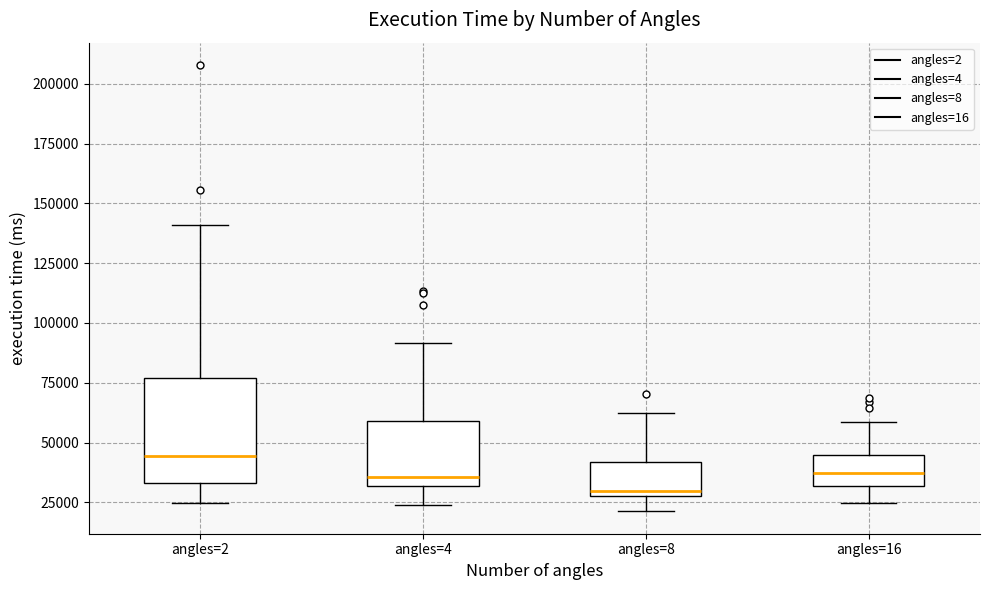

Reading left to right, read every box against the y-axis: the position of its median line, the range the box covers, and the ends of its whiskers. The values are not printed on the chart, so give them approximately, as read against the axis.

angles=2: median 45000, box 35000 to 75000, whiskers 25000 to 140000
angles=4: median 35000, box 30000 to 60000, whiskers 25000 to 90000
angles=8: median 30000 (just above the box's lower edge), box 30000 to 40000, whiskers 20000 to 60000
angles=16: median 35000, box 30000 to 45000, whiskers 25000 to 60000